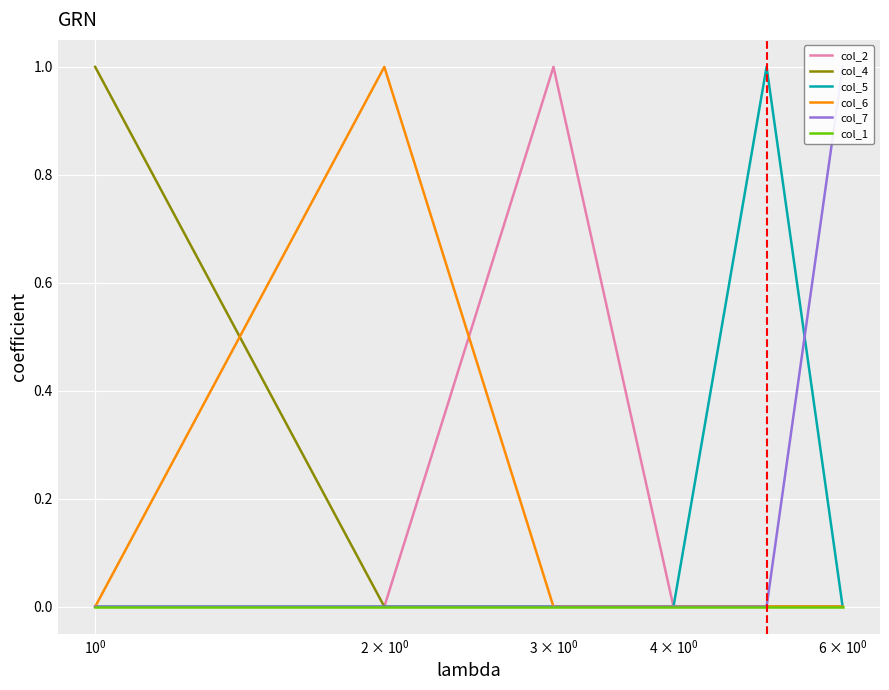

Which series has the widest spread of values?

col_2